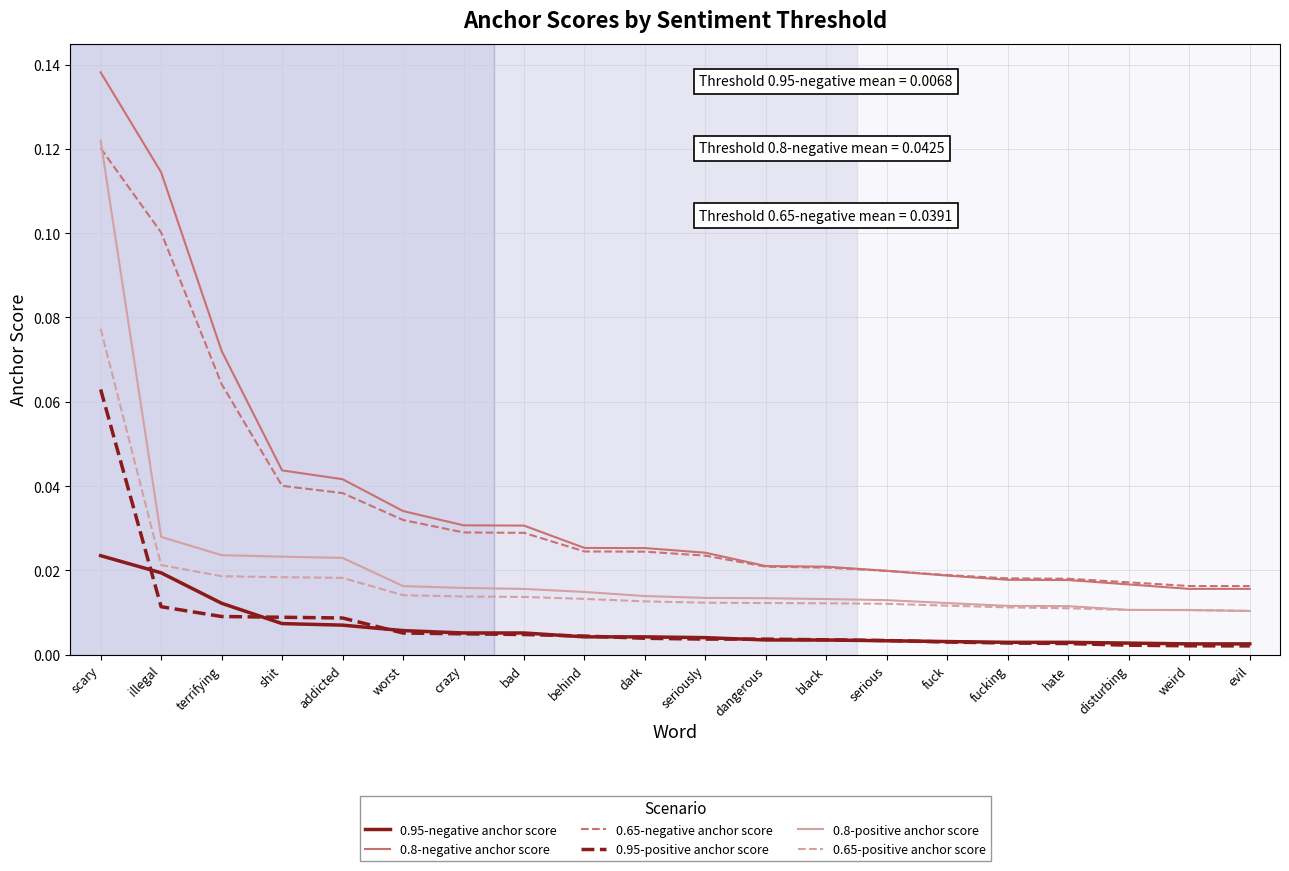

Which series changed the most between scary and bad?

0.8-negative anchor score